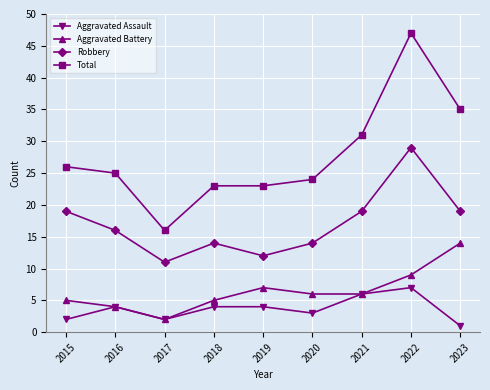

What is the difference between the second highest and minimum values in the Robbery series?

8